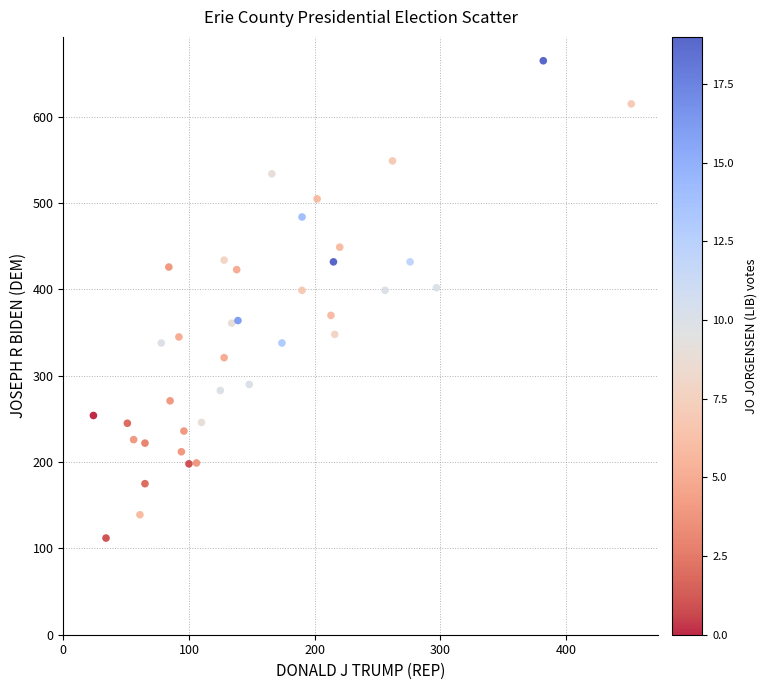

What is the range of X values (max minus min)?

428